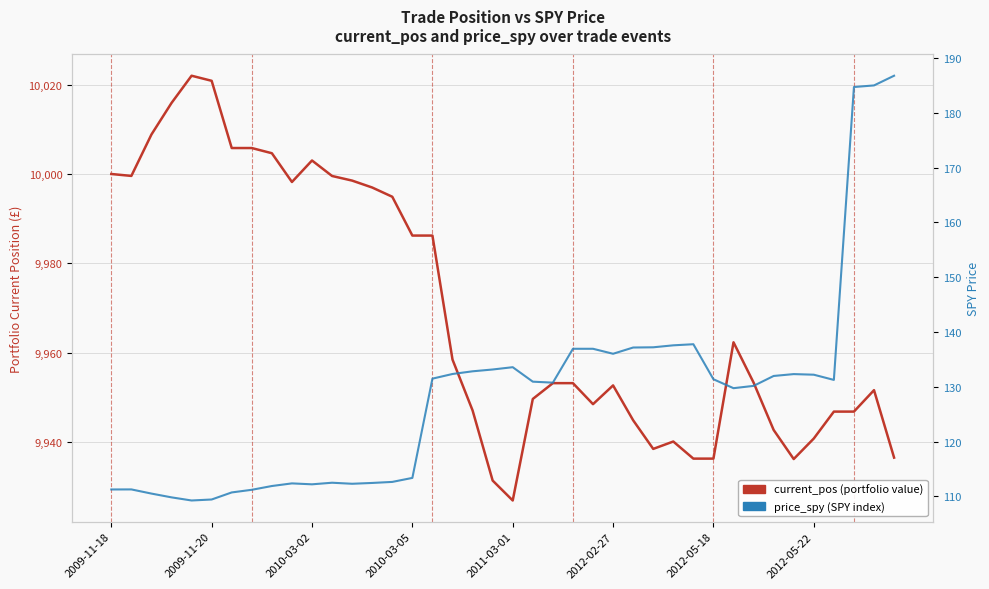

What is the difference between the price_spy (SPY index) values at 16 and 2012-05-22?

20.3